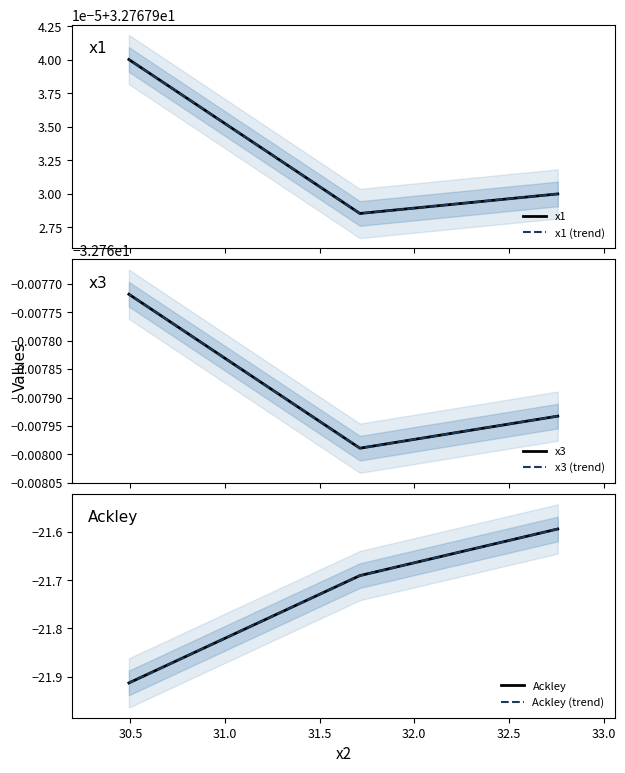

What value does the x3 (trend) series have at 31.0?

-32.8